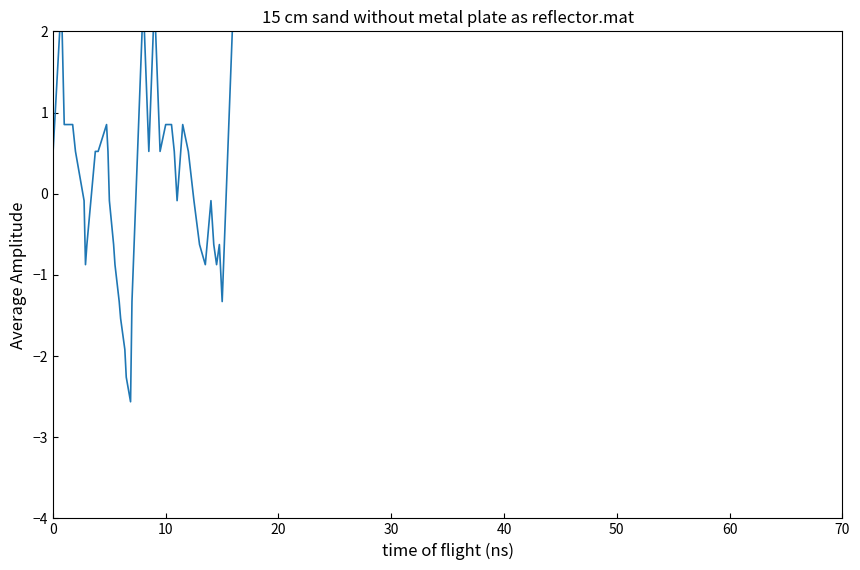

How many data points does each series have?

40